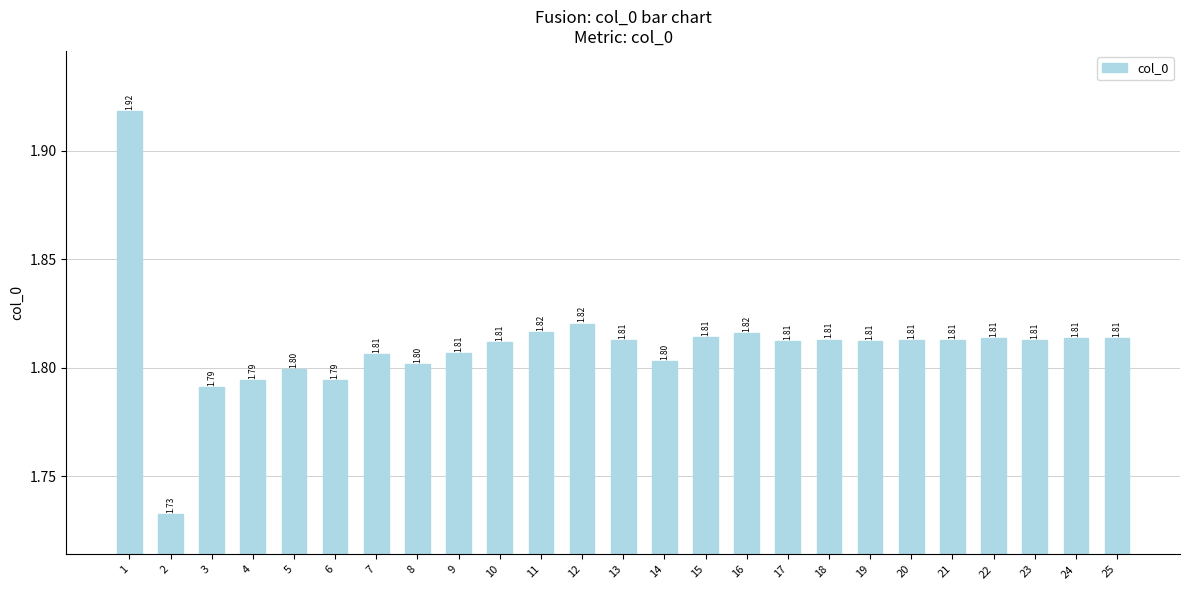

Are the bars grouped side by side (vs. stacked)?

No